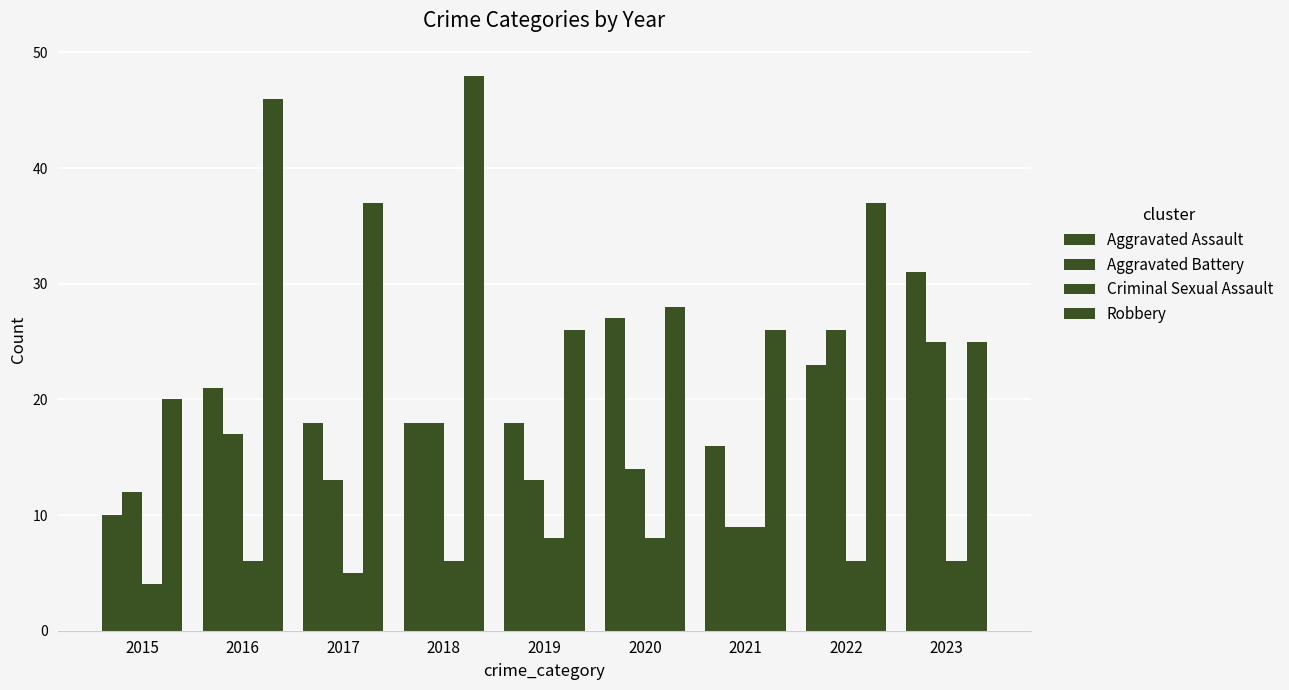

How many categories are shown in the chart?

9